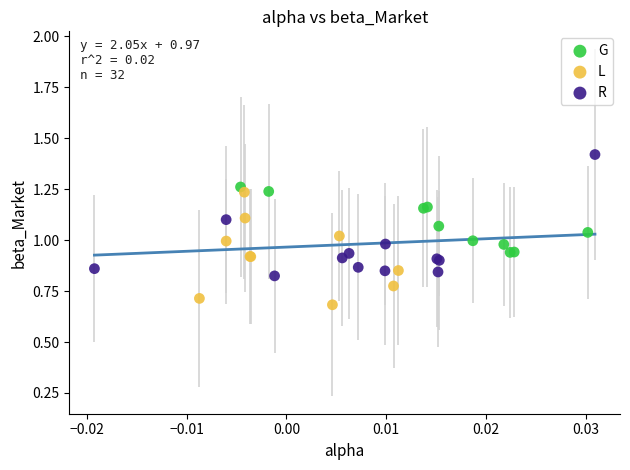

What are all the series names shown in the legend?

G, L, R